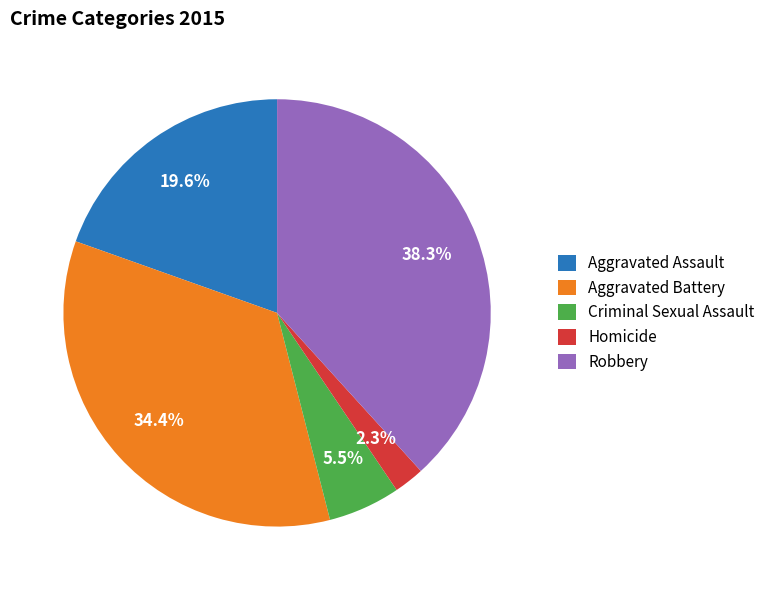

How many segments does this pie chart have?

5